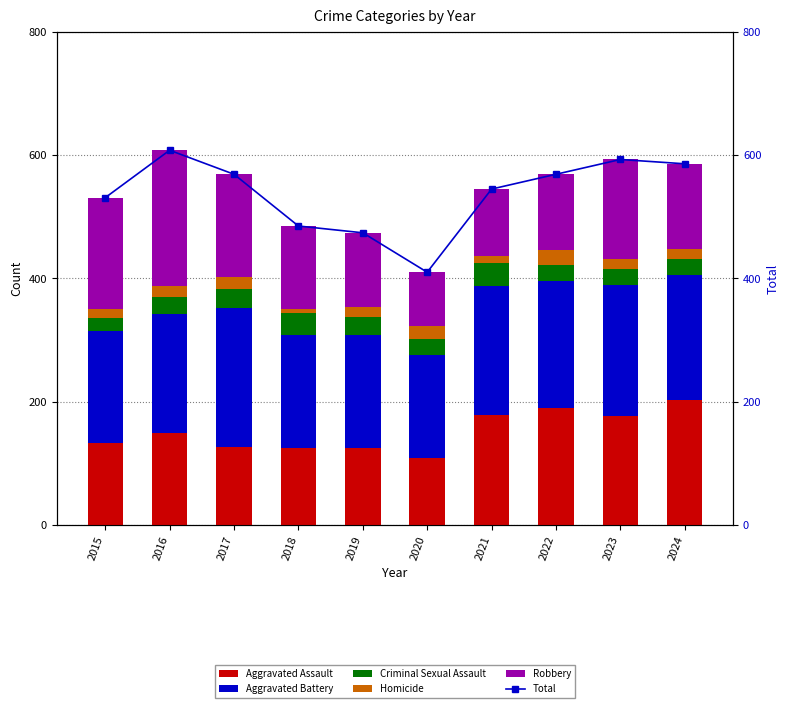

At 2015, list the series in order from largest to smallest.

Total, Aggravated Battery, Robbery, Aggravated Assault, Criminal Sexual Assault, Homicide